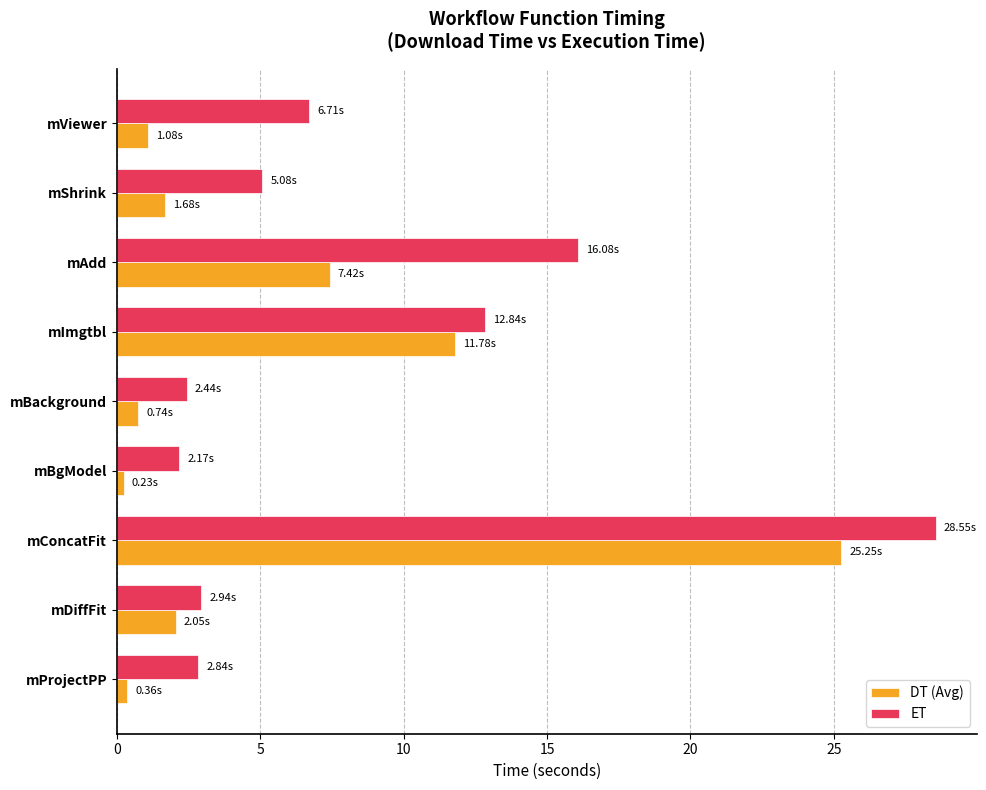

Where is ET nearest to the value 15?

mAdd